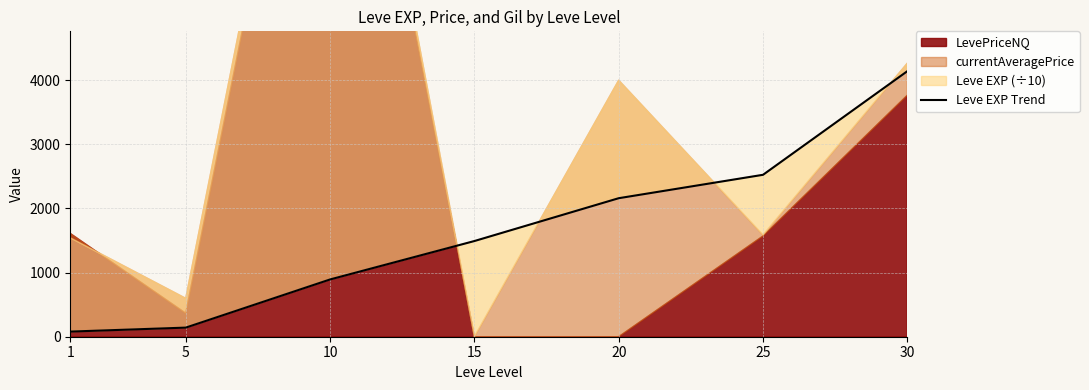

Reading left to right, list all the values displayed in this chart.

1=80	5=142	10=893	15=1492	20=2160	25=2525	30=4141